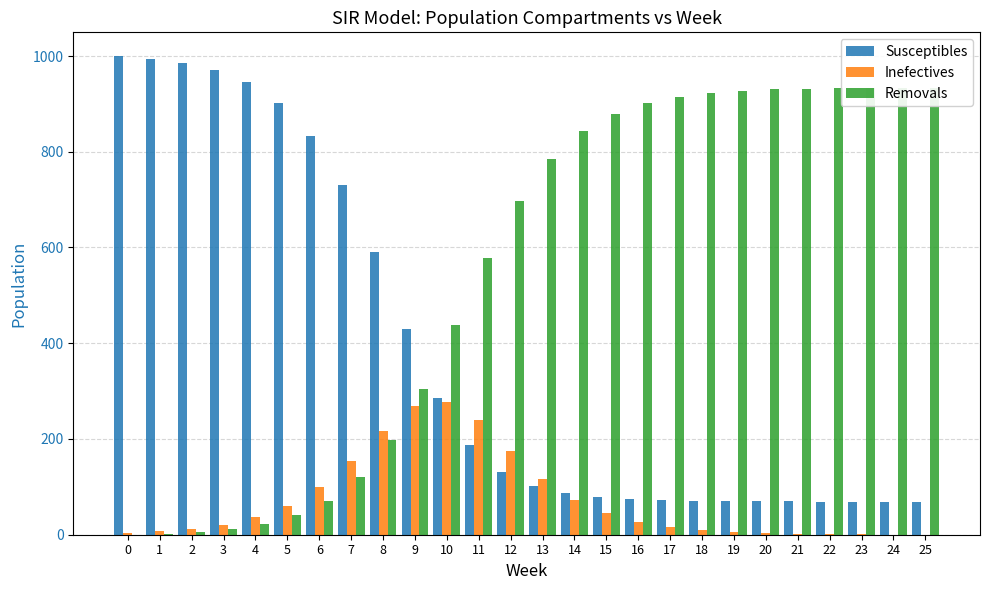

Which series has the largest total across all categories?

Removals